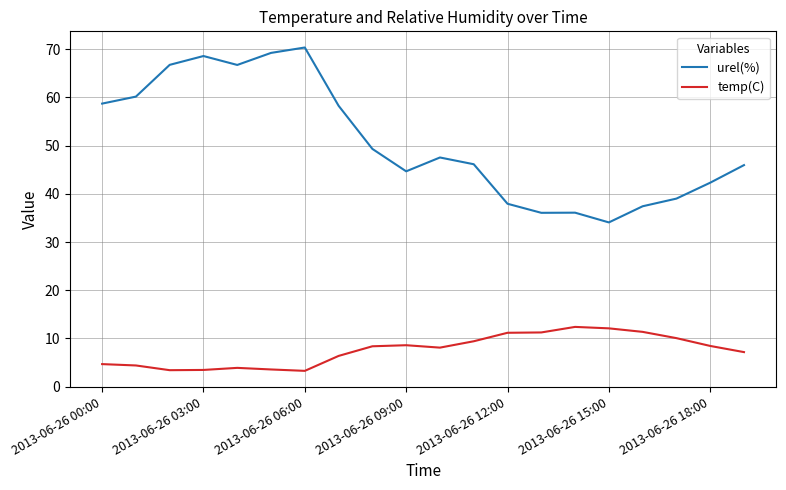

How many lines are shown in the chart?

2